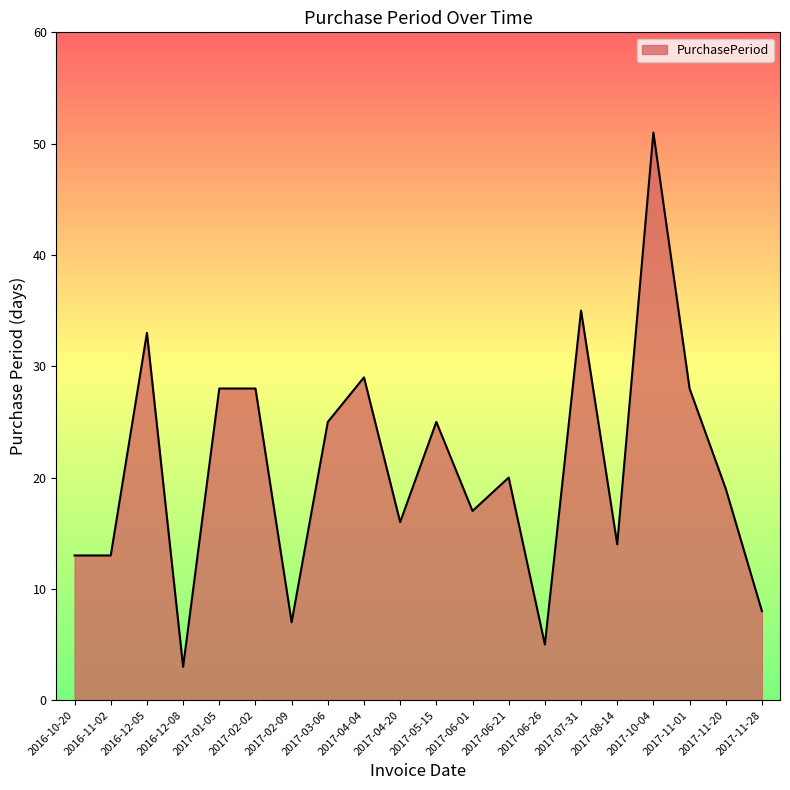

How many lines are shown in the chart?

1